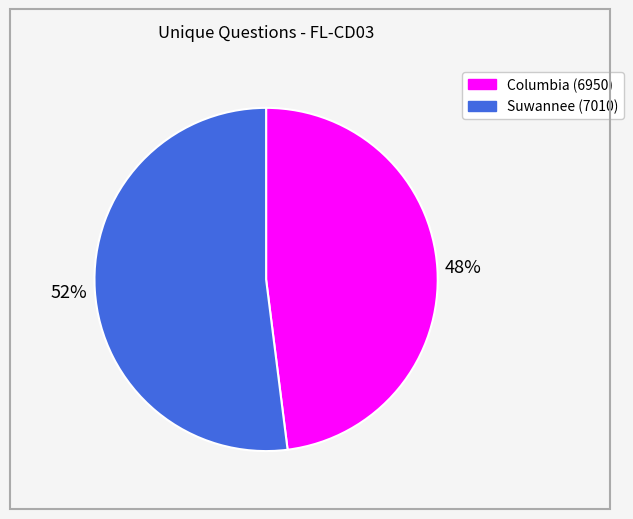

Is the sum of Columbia (6950) and Suwannee (7010) greater than half?

Yes